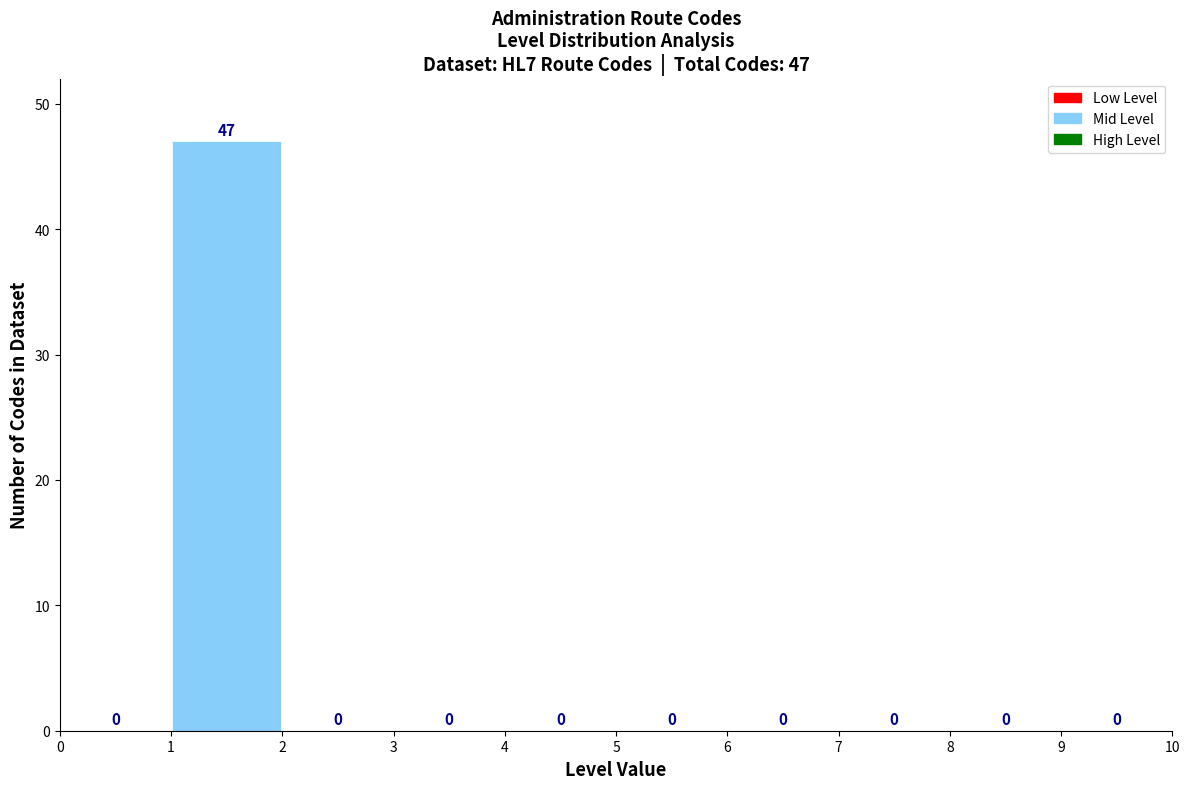

Which range on the x-axis has the tallest bar?

1 to 2